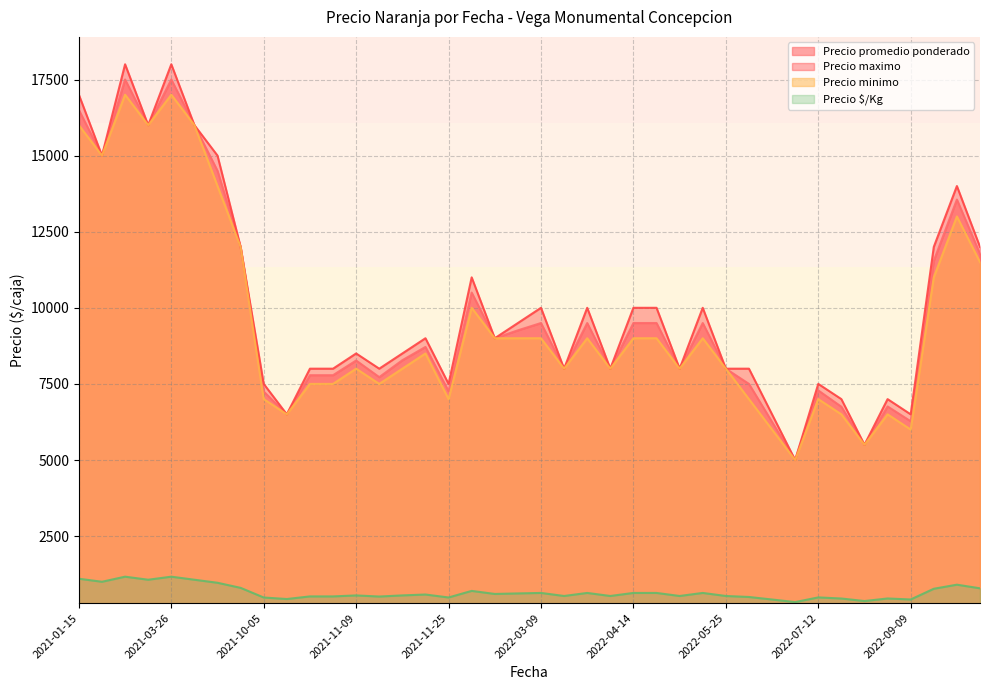

In Precio maximo, how many points are lower than both neighbors (excluding endpoints)?

12